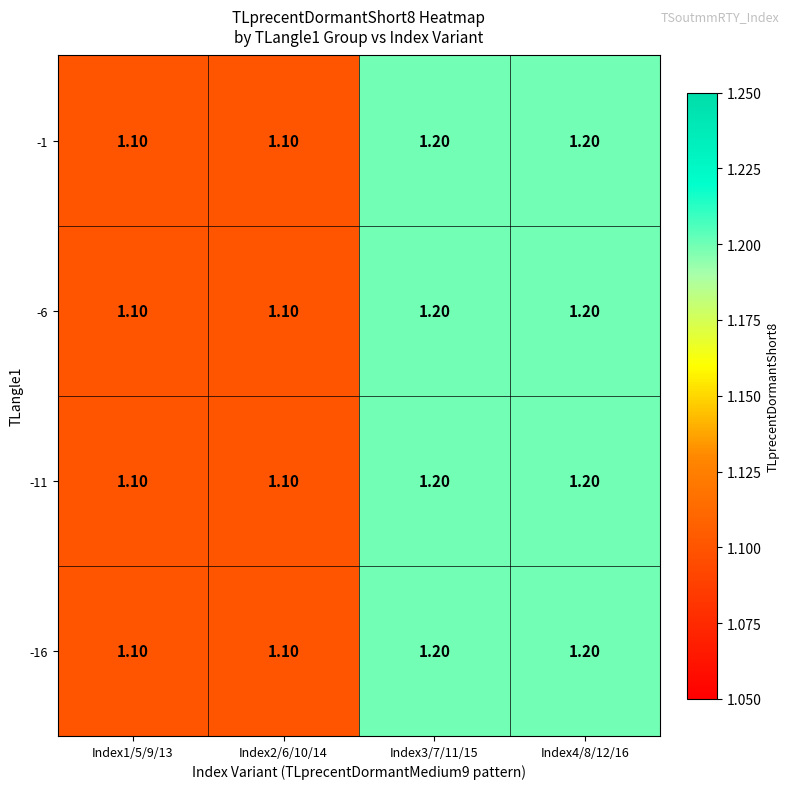

What is the total value across all series at Index3/7/11/15?

4.8